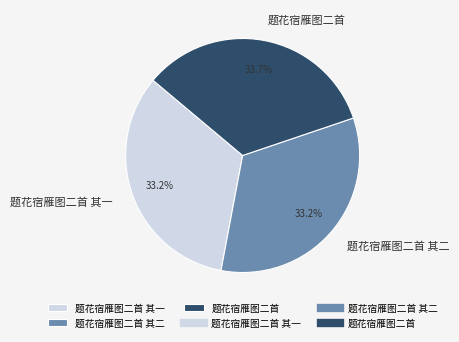

Combined, do 题花宿雁图二首 其一 and 题花宿雁图二首 其二 account for over 50%?

Yes